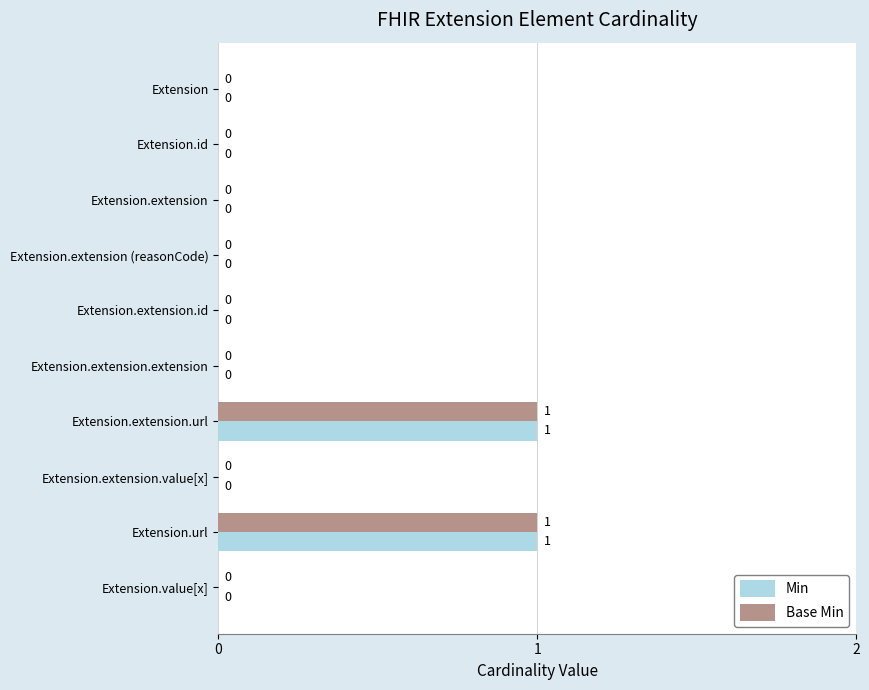

How many Min values are between 0 and 1?

10